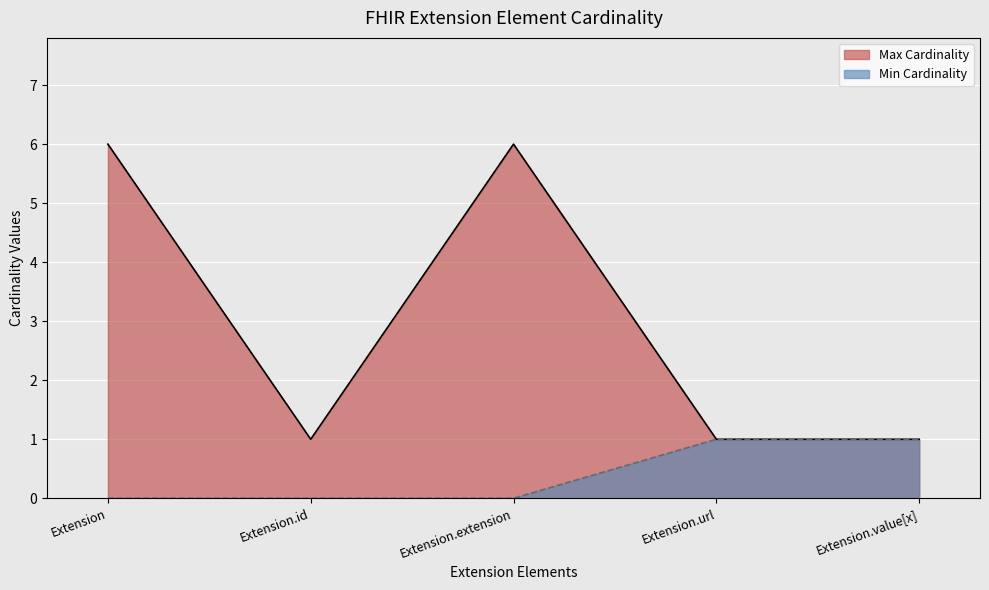

What is the difference between the maximum and minimum values in the Min Cardinality series?

1